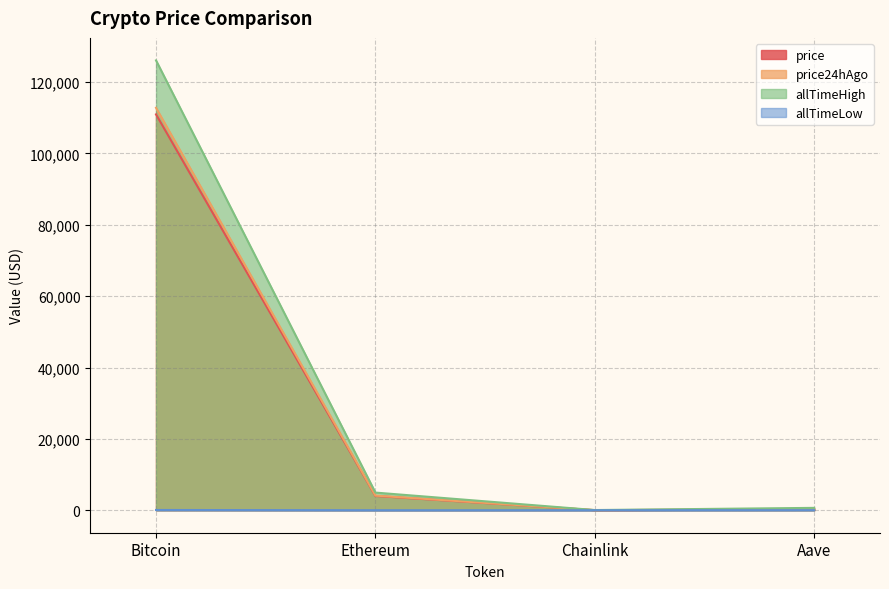

List the series in order of their peak value, lowest first.

allTimeLow, price, price24hAgo, allTimeHigh